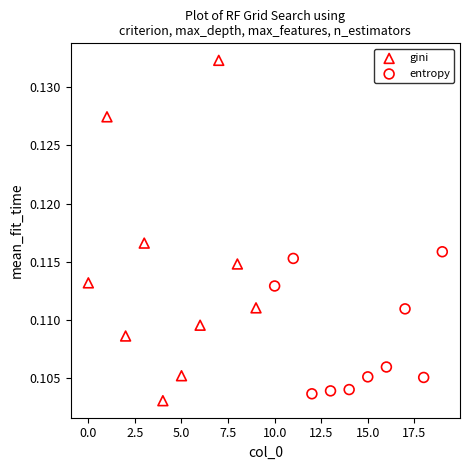

Which series reaches the maximum Y coordinate?

gini